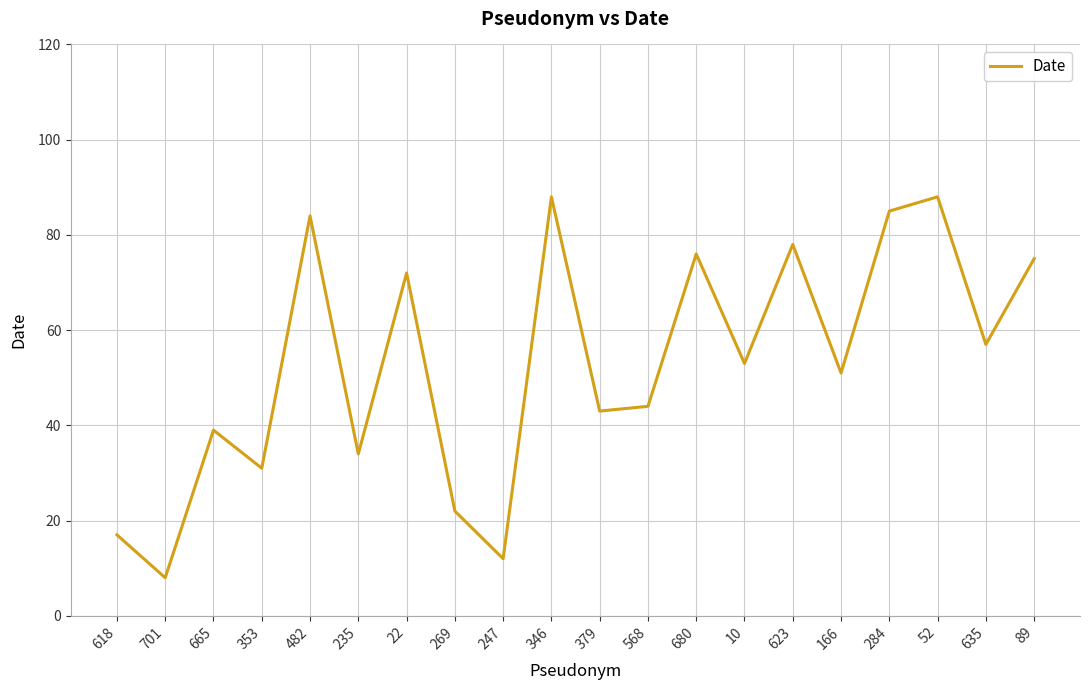

Where does the data first go above 53?

482